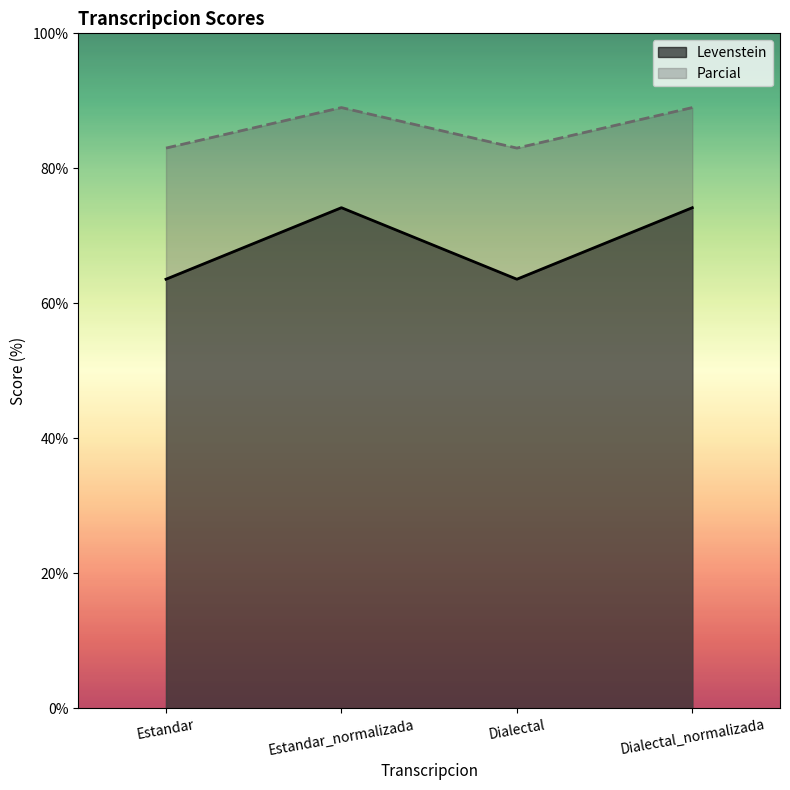

Rank the series by their maximum value, from lowest to highest.

Levenstein, Parcial